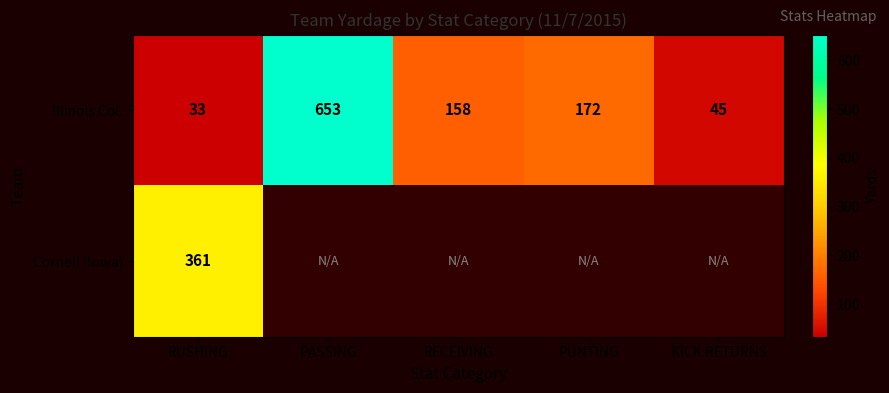

The value of Illinois Col. at PASSING is 892.8. True or false?

False